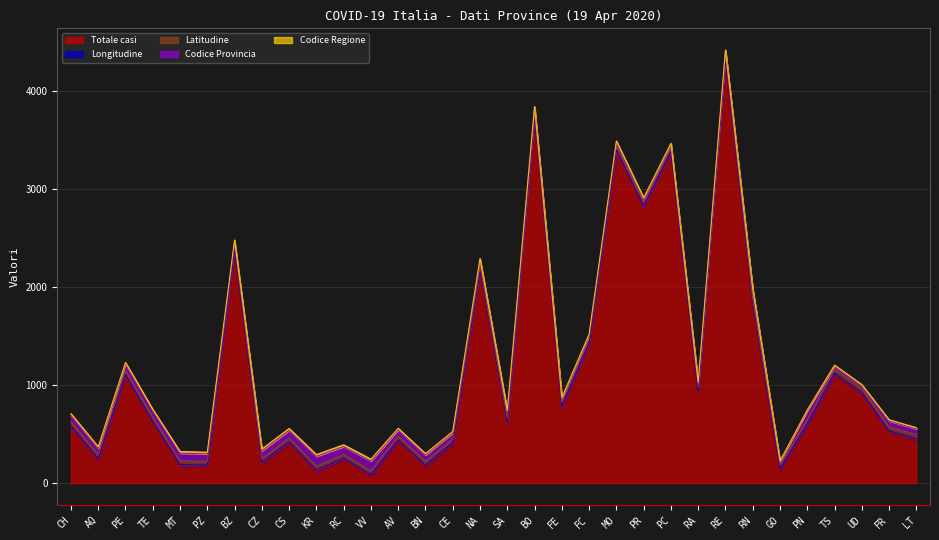

The Codice Regione series shows 18 at FR. True or false?

False